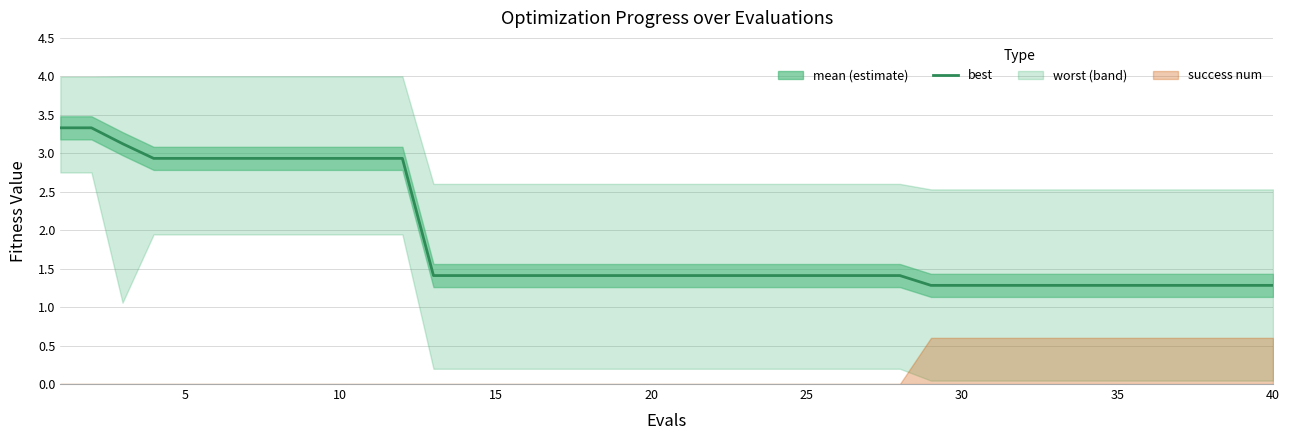

What is the difference between the maximum and minimum values?

2.0